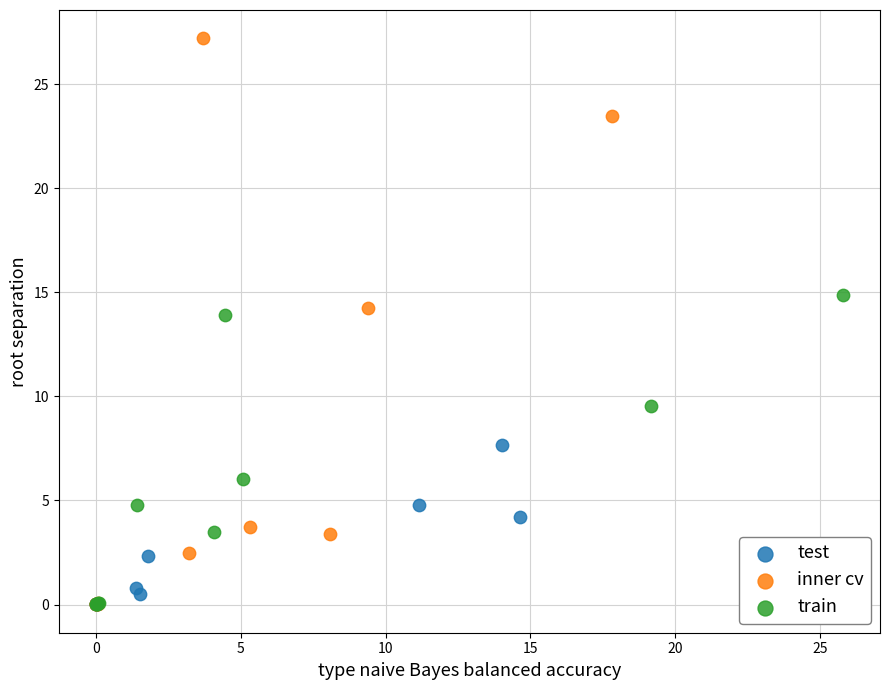

Which series reaches the maximum Y coordinate?

inner cv